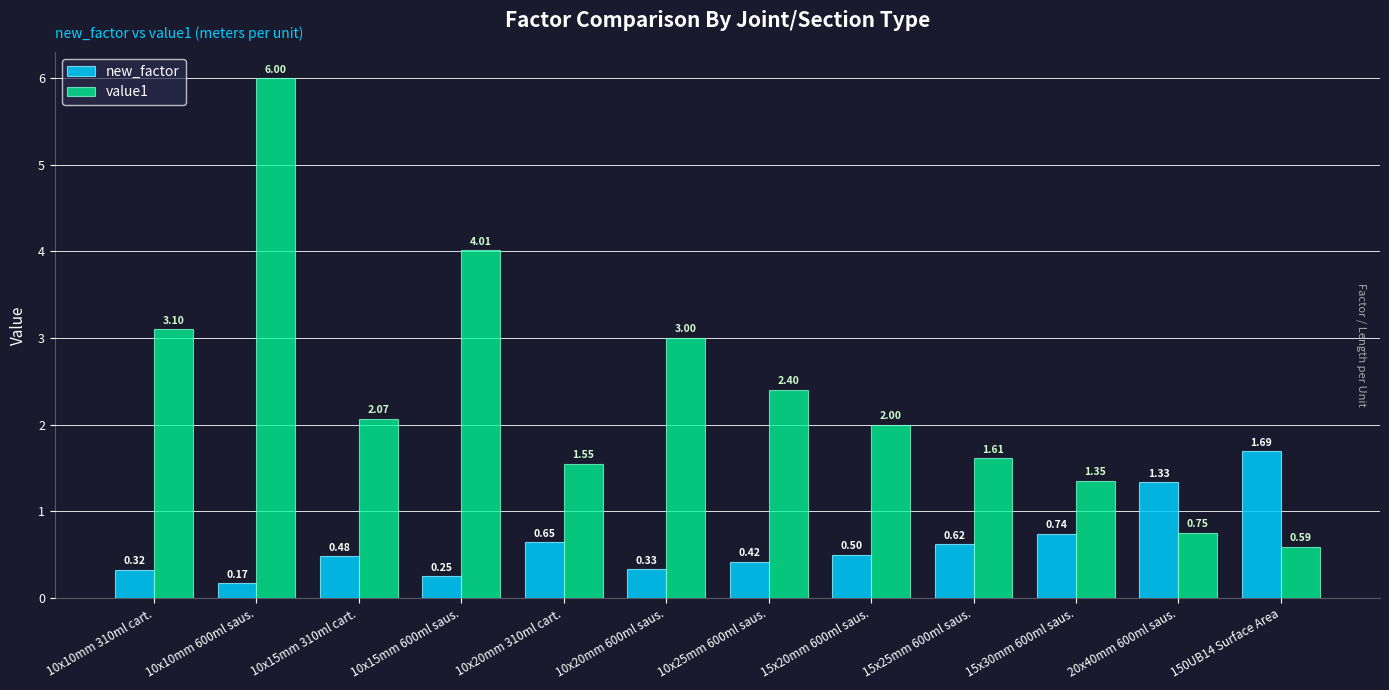

List the series in order of their peak value, lowest first.

new_factor, value1